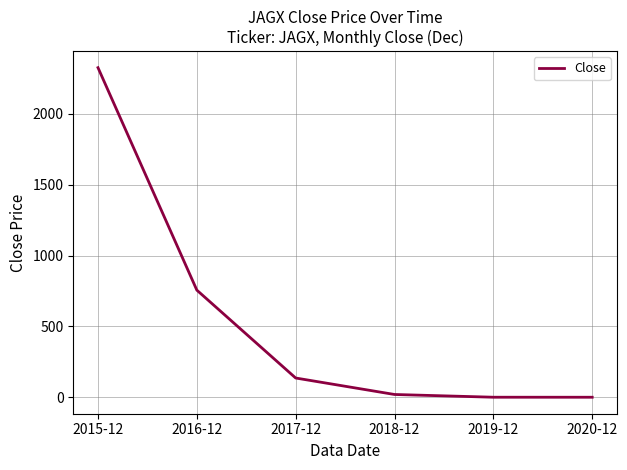

What is the change in value from 2015-12 to 2016-12?

-1568.8